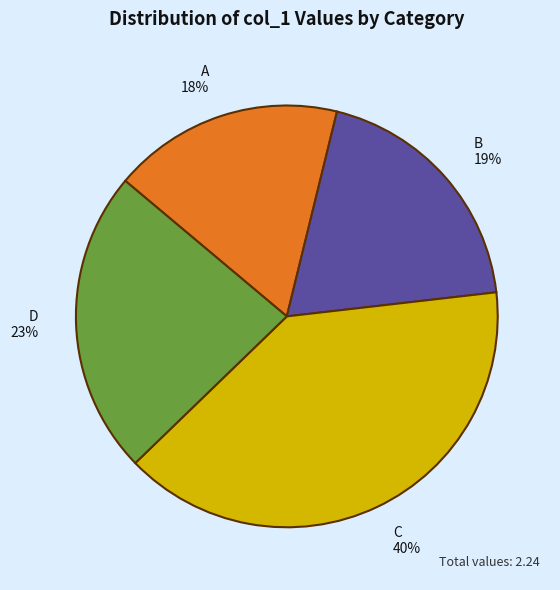

Count the number of slices in the pie.

4